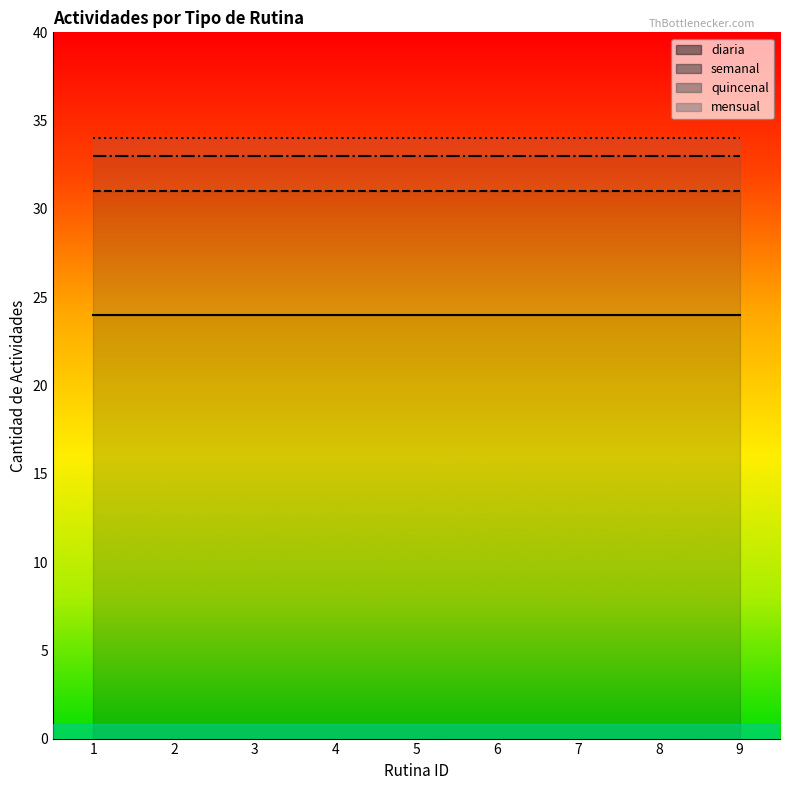

Which has a higher value, 2 or 8?

2